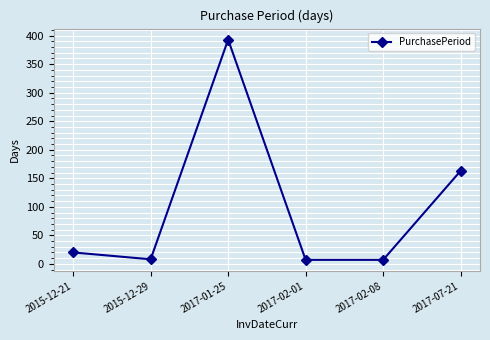

The chart shows a value of 20 at 2015-12-21. True or false?

True